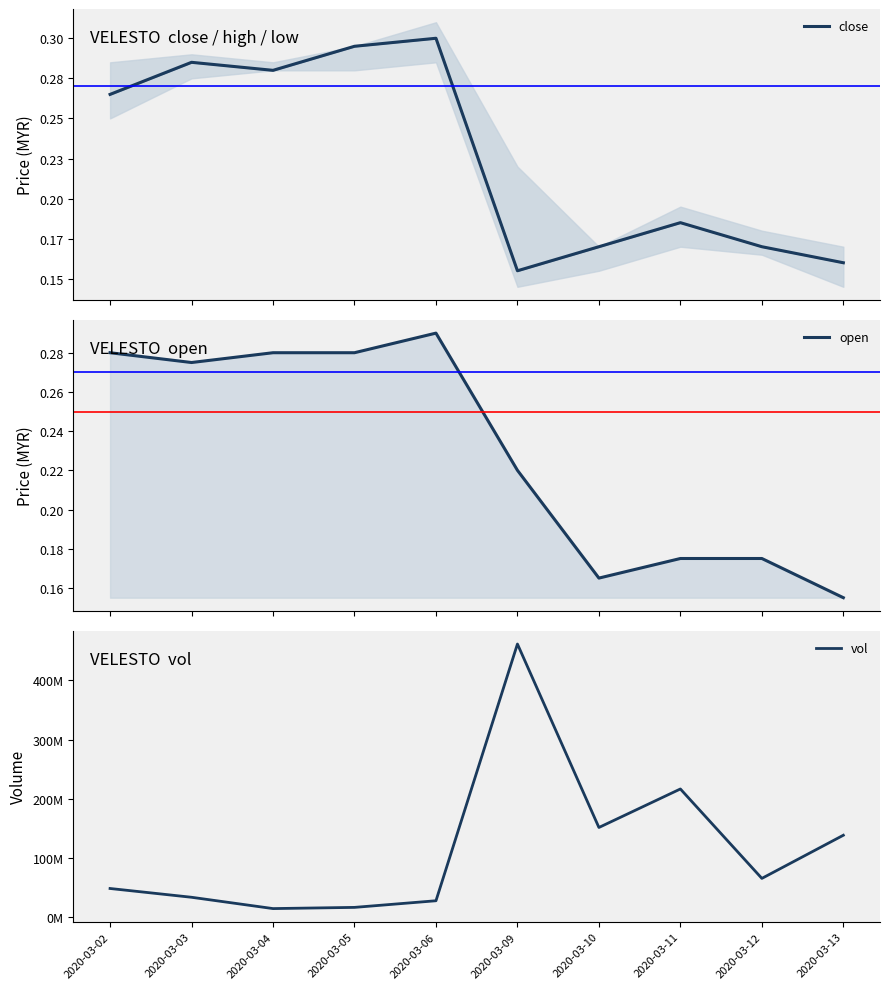

True or false: vol and open cross at least once.

False